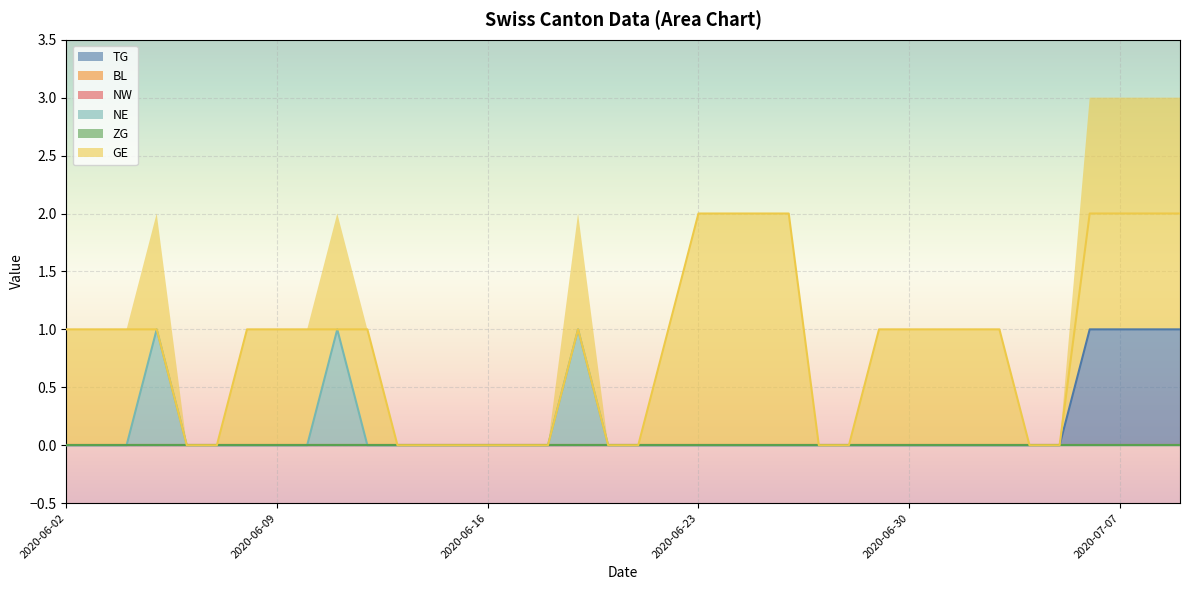

The value of NE at 2020-06-30 is -1. True or false?

False